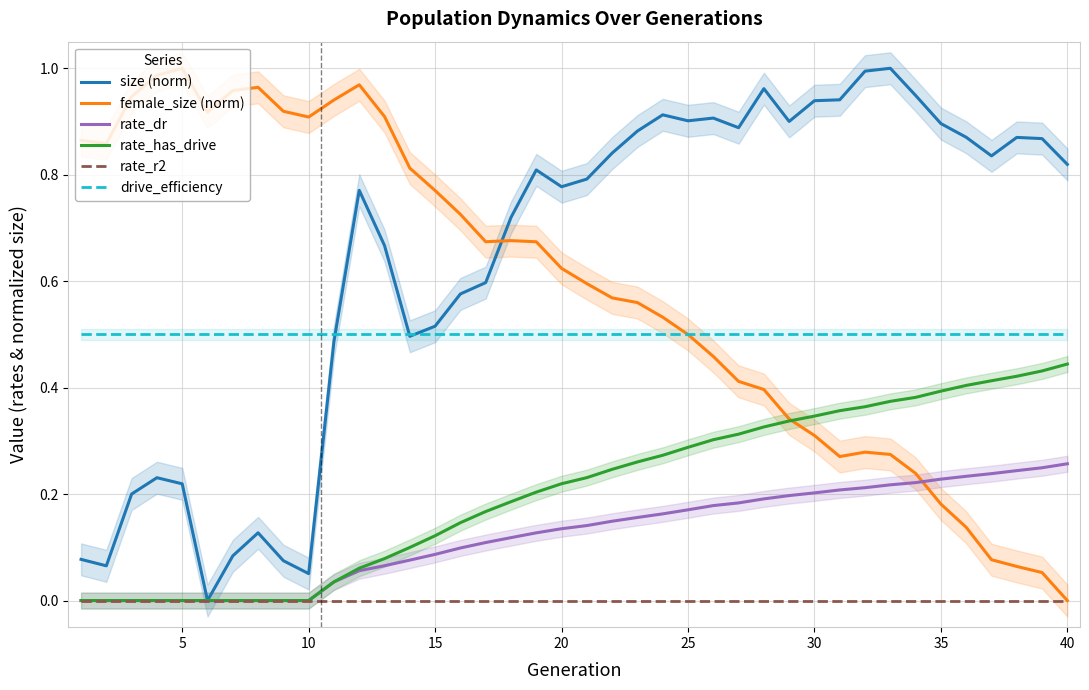

Reading left to right, list all the values displayed in this chart.

size (norm): 0.1	0.1	0.2	0.2	0.2	0.0	0.1	0.1	0.1	0.1	0.5	0.8	0.7	0.5	0.5	0.6	0.6	0.7	0.8	0.8	0.8	0.8	0.9	0.9	0.9	0.9	0.9	1.0	0.9	0.9	0.9	1.0	1.0	0.9	0.9	0.9	0.8	0.9	0.9	0.8
female_size (norm): 0.9	0.9	0.9	1.0	1.0	0.9	1.0	1.0	0.9	0.9	0.9	1.0	0.9	0.8	0.8	0.7	0.7	0.7	0.7	0.6	0.6	0.6	0.6	0.5	0.5	0.5	0.4	0.4	0.3	0.3	0.3	0.3	0.3	0.2	0.2	0.1	0.1	0.1	0.1	0.0
rate_dr: 0.0	0.0	0.0	0.0	0.0	0.0	0.0	0.0	0.0	0.0	0.0	0.1	0.1	0.1	0.1	0.1	0.1	0.1	0.1	0.1	0.1	0.1	0.2	0.2	0.2	0.2	0.2	0.2	0.2	0.2	0.2	0.2	0.2	0.2	0.2	0.2	0.2	0.2	0.2	0.3
rate_has_drive: 0.0	0.0	0.0	0.0	0.0	0.0	0.0	0.0	0.0	0.0	0.0	0.1	0.1	0.1	0.1	0.1	0.2	0.2	0.2	0.2	0.2	0.2	0.3	0.3	0.3	0.3	0.3	0.3	0.3	0.3	0.4	0.4	0.4	0.4	0.4	0.4	0.4	0.4	0.4	0.4
rate_r2: 0.0	0.0	0.0	0.0	0.0	0.0	0.0	0.0	0.0	0.0	0.0	0.0	0.0	0.0	0.0	0.0	0.0	0.0	0.0	0.0	0.0	0.0	0.0	0.0	0.0	0.0	0.0	0.0	0.0	0.0	0.0	0.0	0.0	0.0	0.0	0.0	0.0	0.0	0.0	0.0
drive_efficiency: 0.5	0.5	0.5	0.5	0.5	0.5	0.5	0.5	0.5	0.5	0.5	0.5	0.5	0.5	0.5	0.5	0.5	0.5	0.5	0.5	0.5	0.5	0.5	0.5	0.5	0.5	0.5	0.5	0.5	0.5	0.5	0.5	0.5	0.5	0.5	0.5	0.5	0.5	0.5	0.5